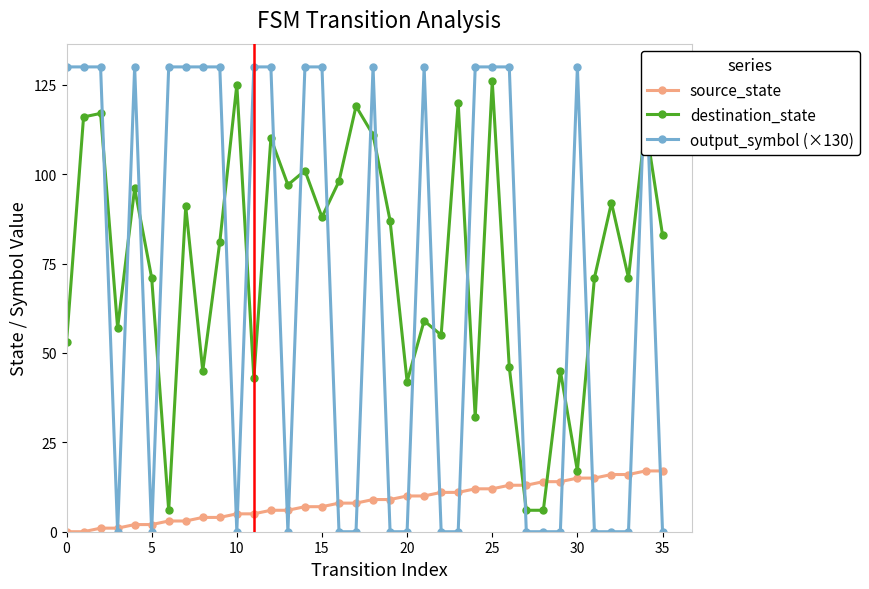

The output_symbol (×130) series shows -44 at 13. True or false?

False